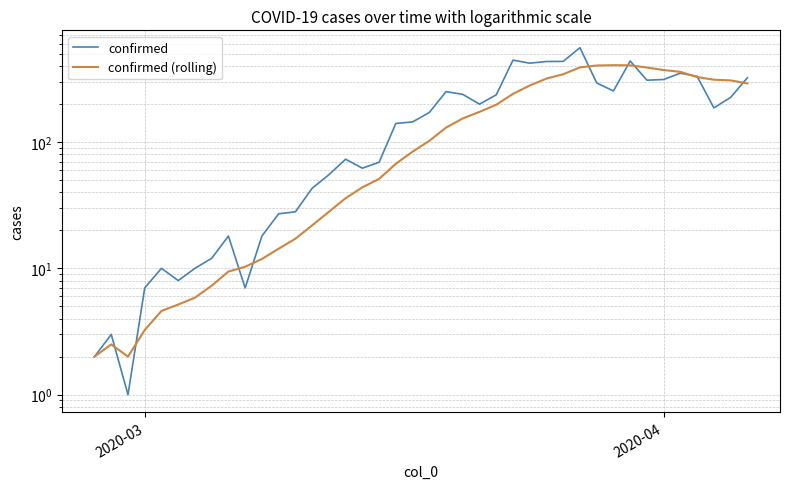

What is the greatest value displayed?

557.0